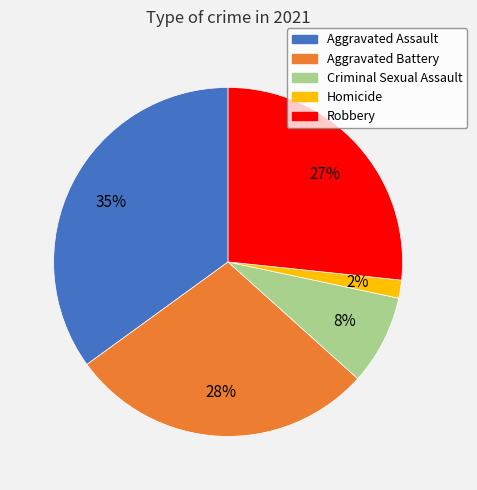

Count the number of slices in the pie.

5